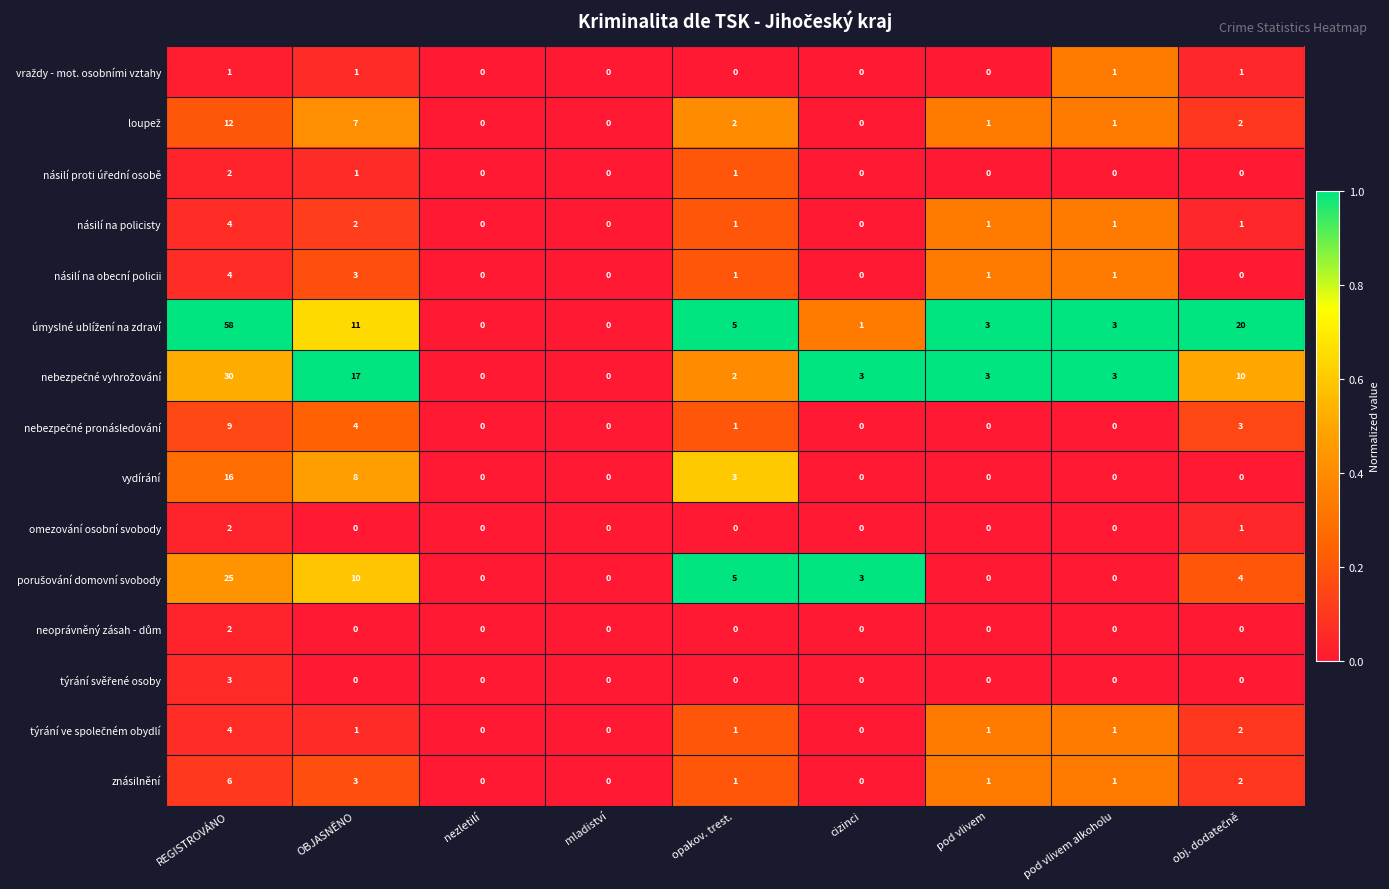

What is the total value across all series at REGISTROVÁNO?

178